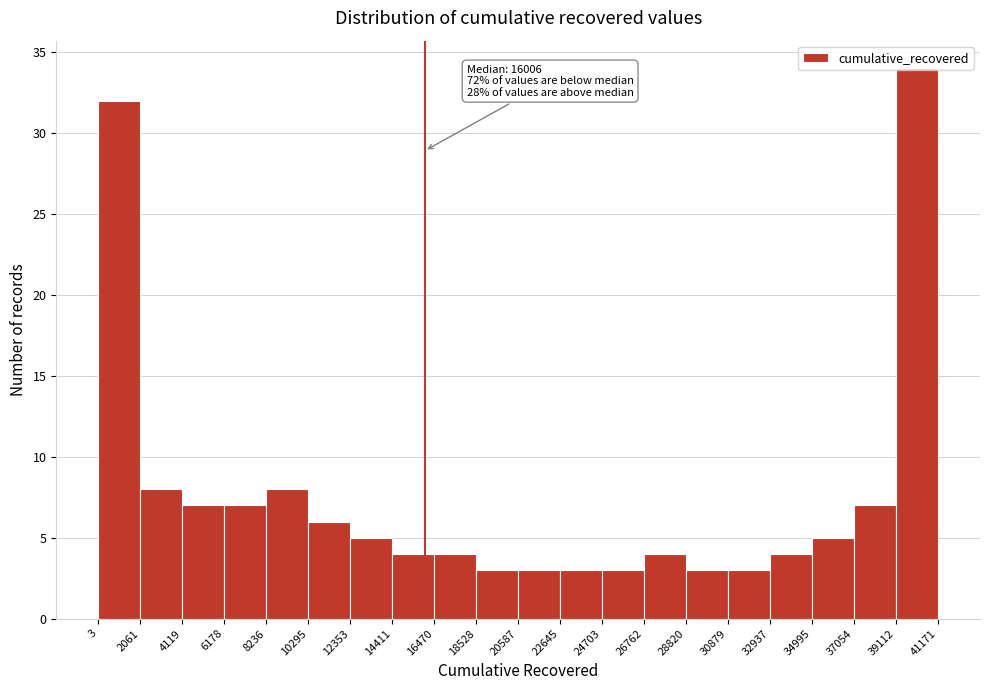

Which range on the x-axis has the tallest bar?

39112 to 41171